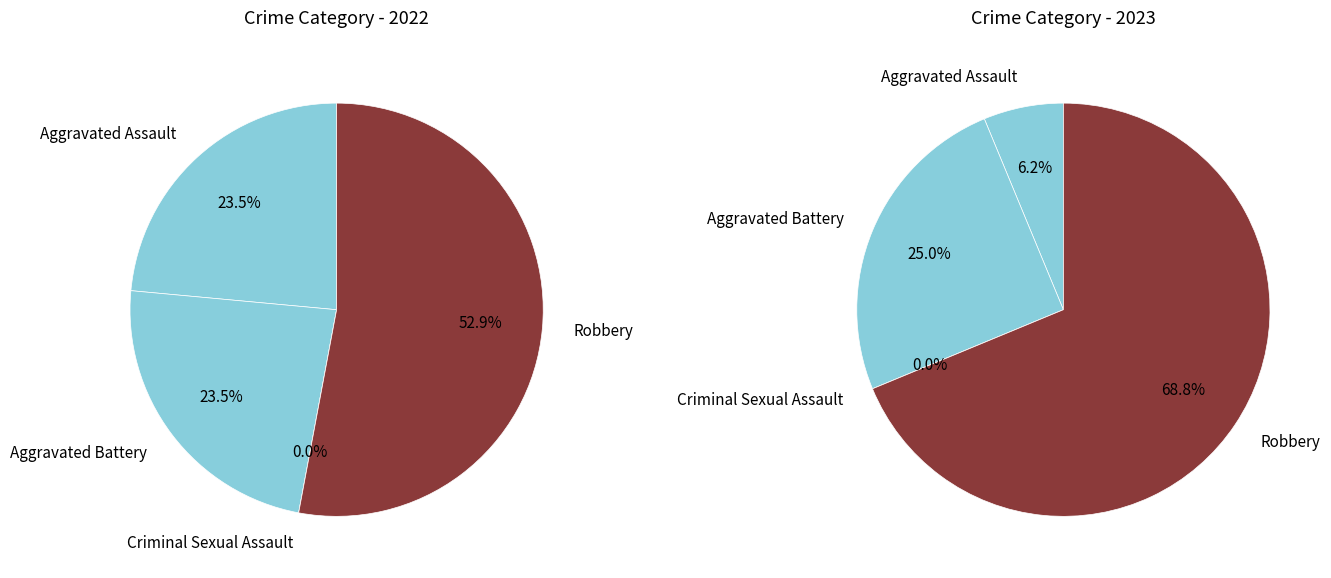

How many segments does this pie chart have?

4